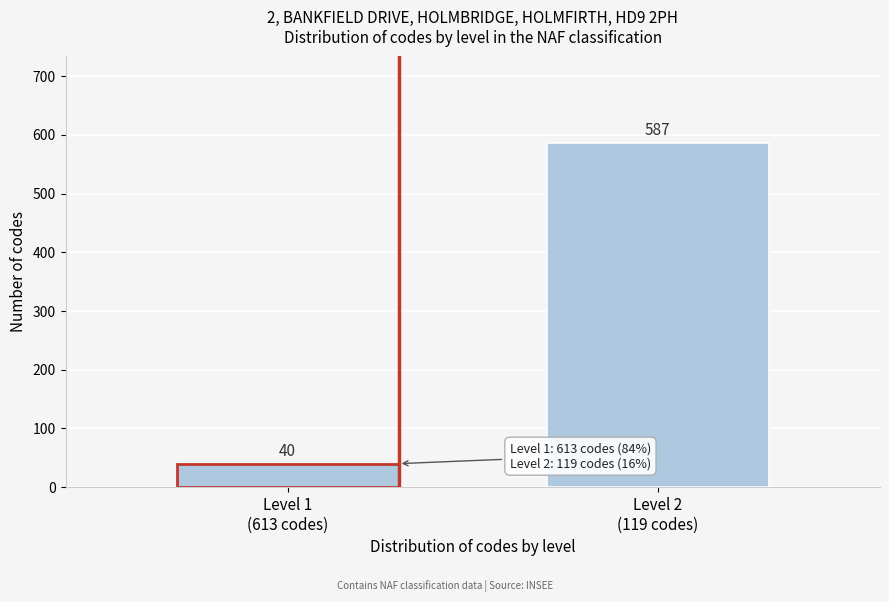

Reading left to right, extract all data points from this chart.

40	587